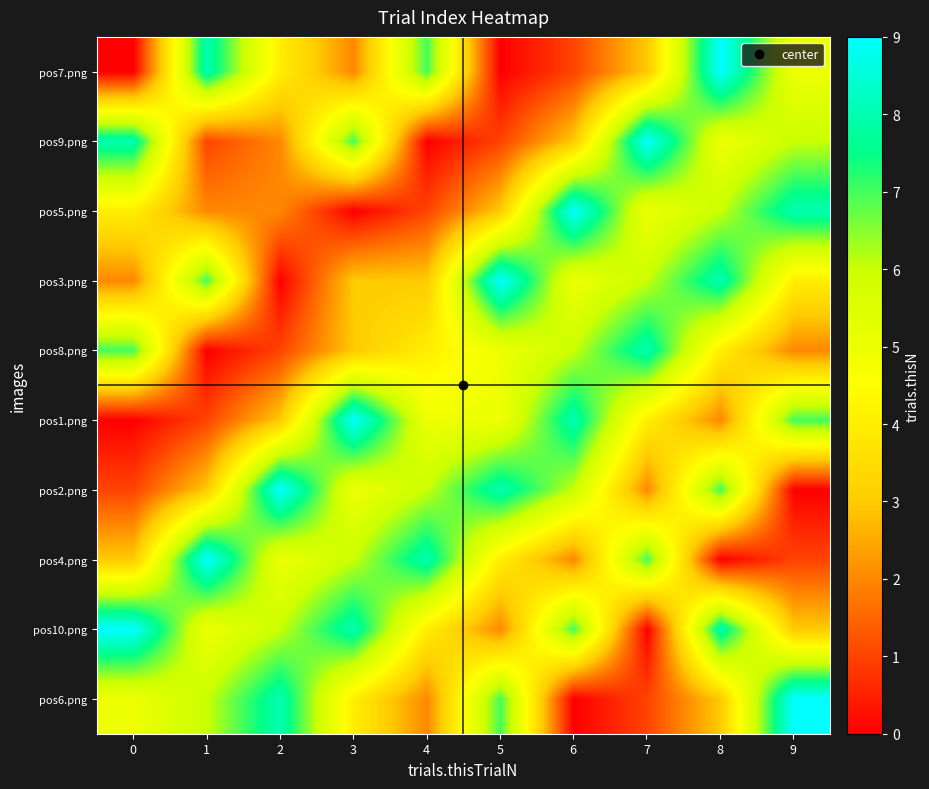

Reading left to right, what are all the values shown in this chart?

pos7.png: 0=0	1=8	2=4	3=2	4=7	5=0	6=1	7=3	8=9	9=5
pos9.png: 0=8	1=1	2=2	3=7	4=0	5=1	6=3	7=9	8=5	9=6
pos5.png: 0=4	1=2	2=2	3=0	4=1	5=3	6=9	7=5	8=6	9=8
pos3.png: 0=2	1=7	2=0	3=3	4=3	5=9	6=5	7=6	8=8	9=4
pos8.png: 0=7	1=0	2=1	3=3	4=4	5=5	6=6	7=8	8=4	9=2
pos1.png: 0=0	1=1	2=3	3=9	4=5	5=5	6=8	7=4	8=2	9=7
pos2.png: 0=1	1=3	2=9	3=5	4=6	5=8	6=6	7=2	8=7	9=0
pos4.png: 0=3	1=9	2=5	3=6	4=8	5=4	6=2	7=7	8=0	9=1
pos10.png: 0=9	1=5	2=6	3=8	4=4	5=2	6=7	7=0	8=8	9=3
pos6.png: 0=5	1=6	2=8	3=4	4=2	5=7	6=0	7=1	8=3	9=9